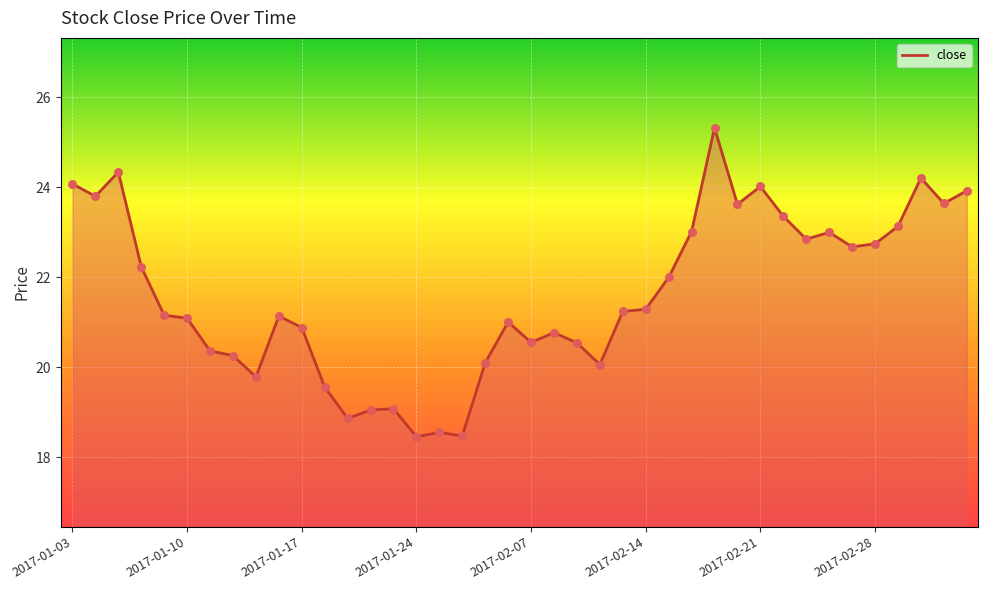

What is the smallest value displayed?

18.5